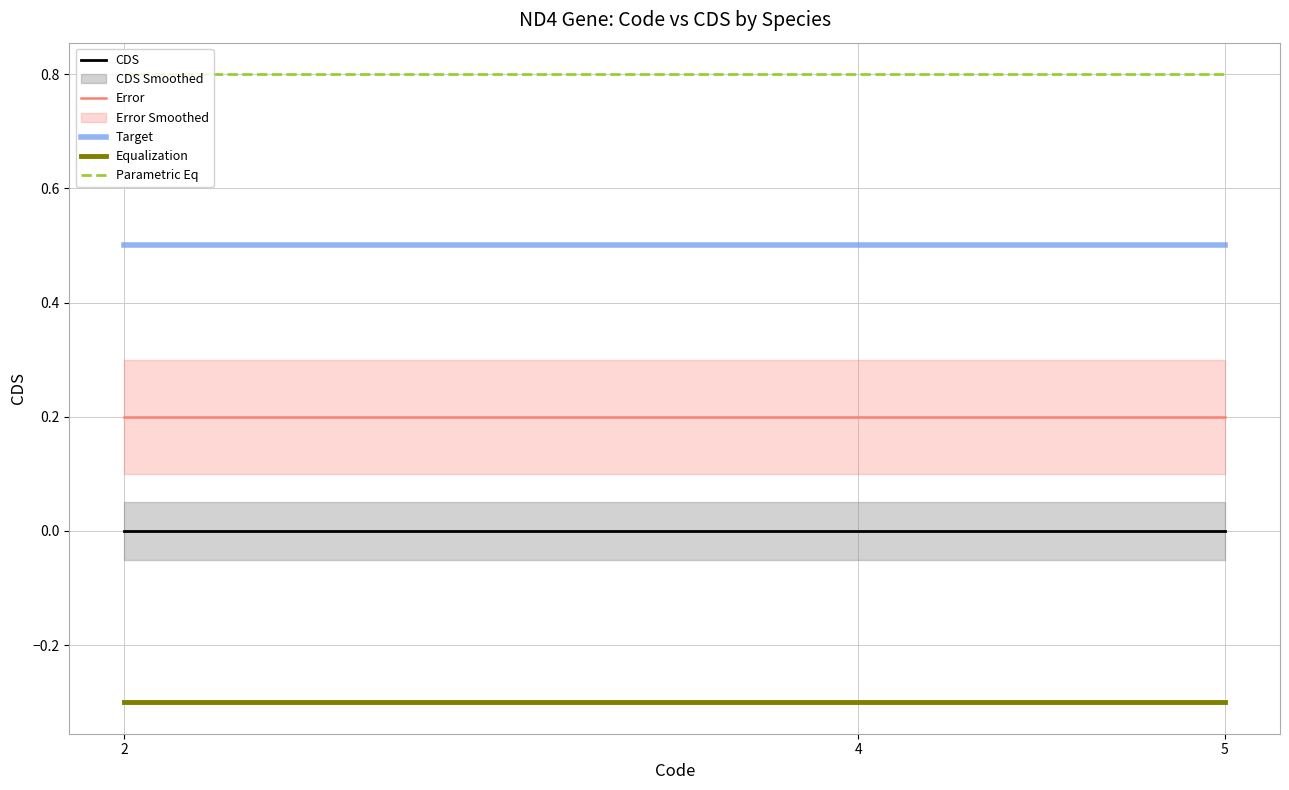

Which series changed the most between 2 and 5?

CDS